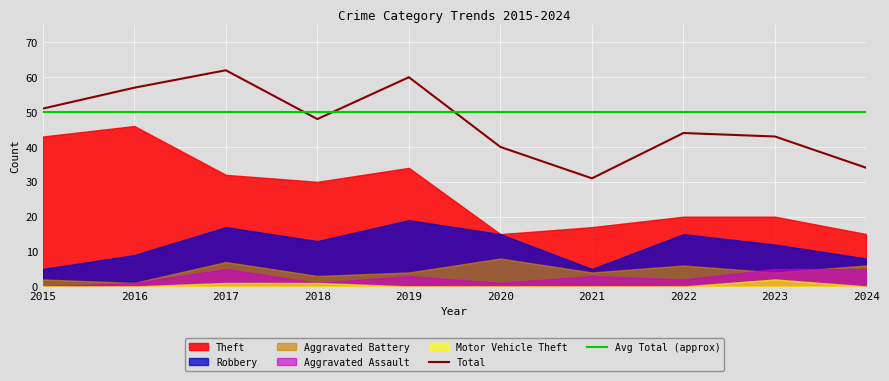

What is the average value of the Aggravated Assault series?

3